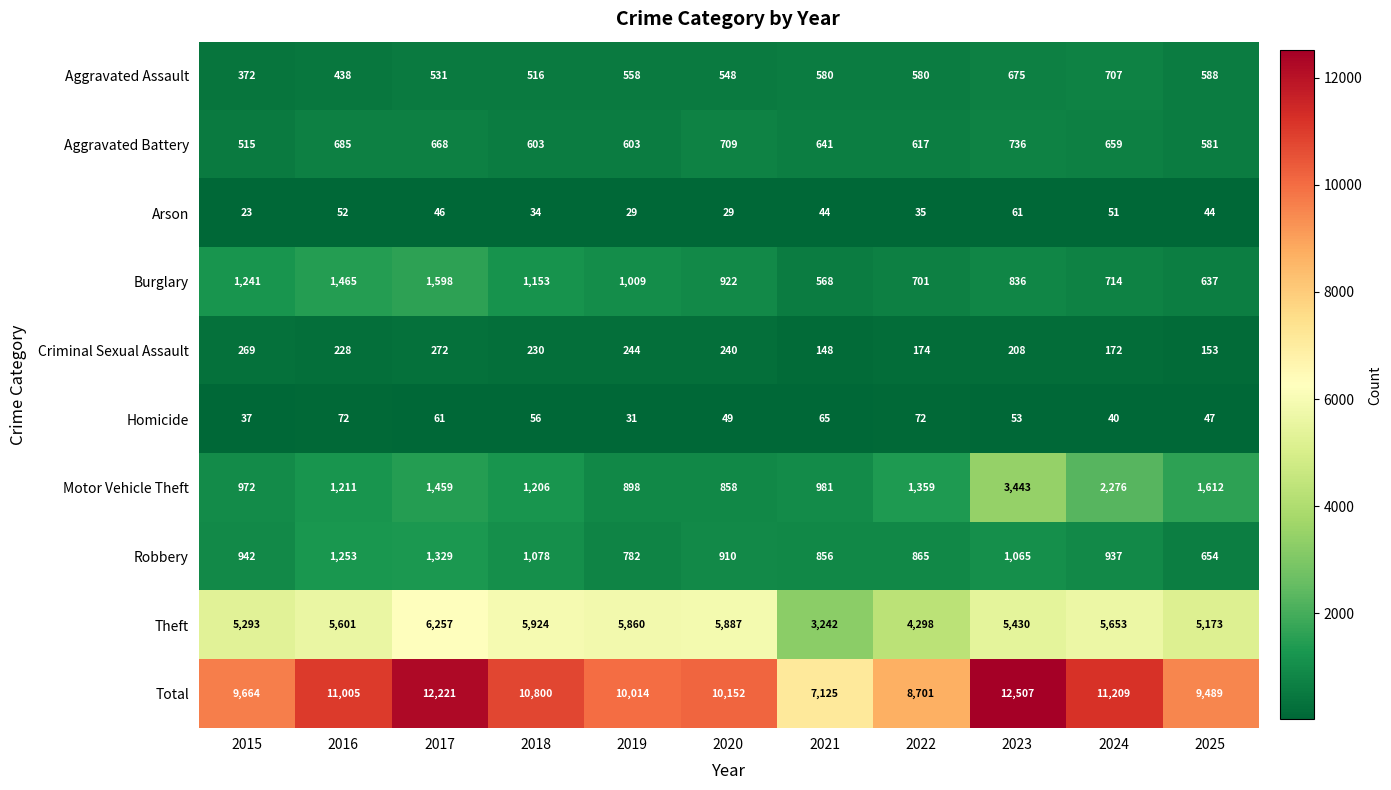

Which series has the largest total across all categories?

Total